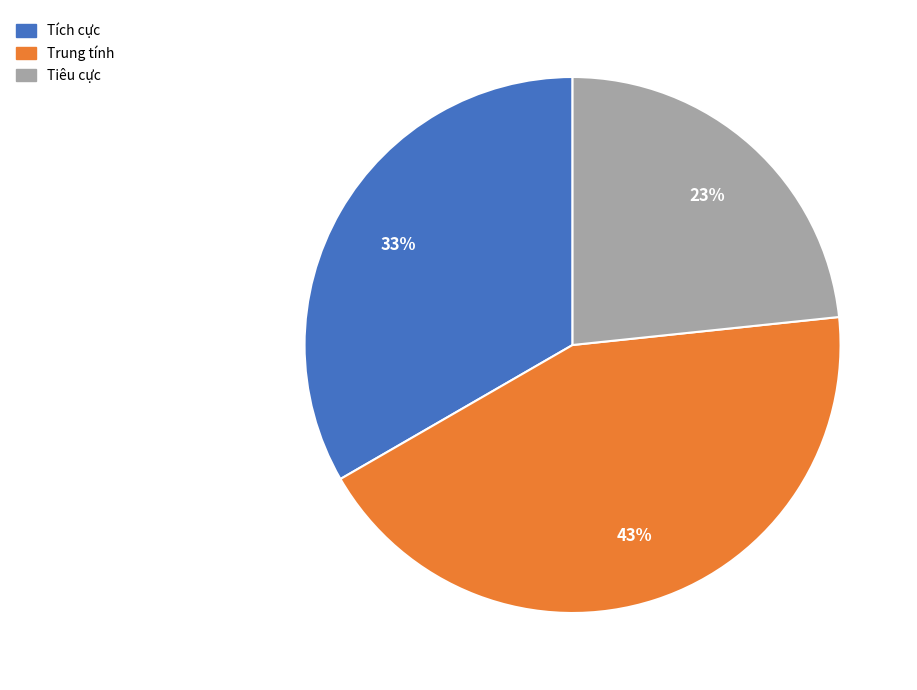

Count the number of slices in the pie.

3